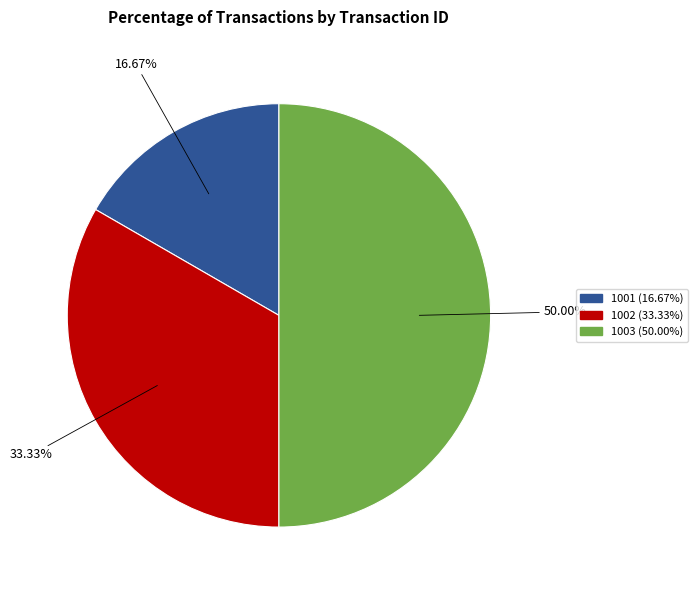

To the nearest percent, what percentage of the pie is 1003?

50%